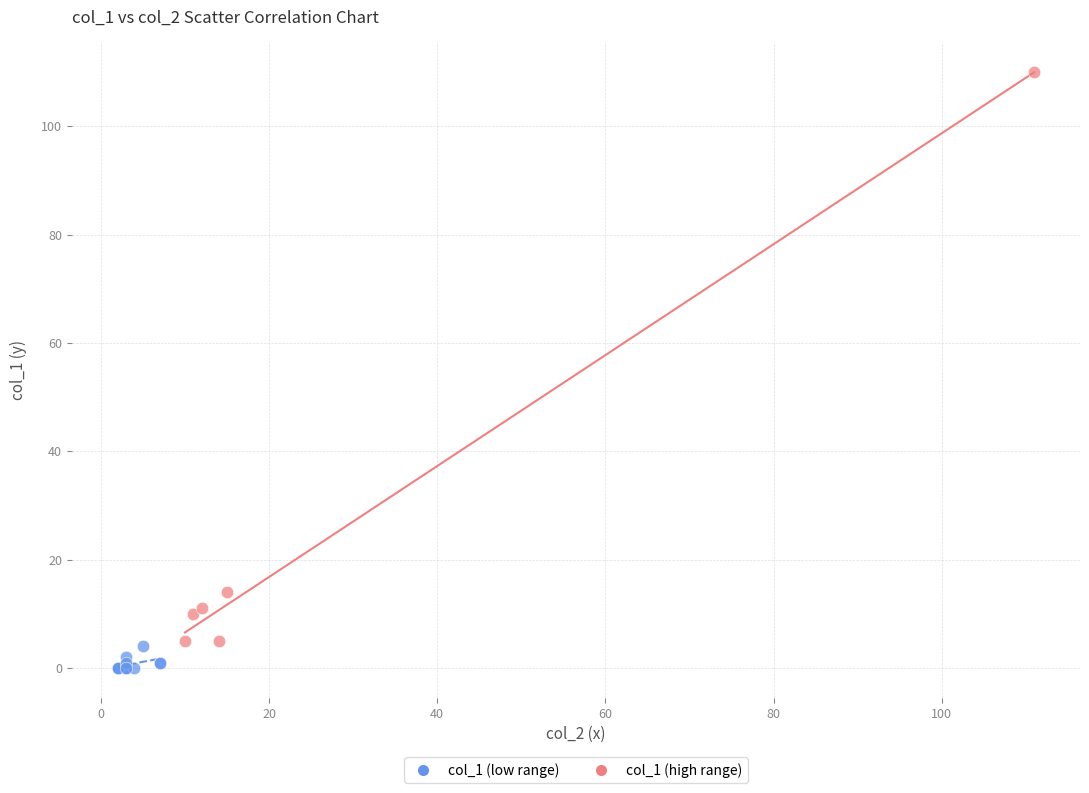

Which series has the largest Y range (max minus min)?

col_1 (high range)